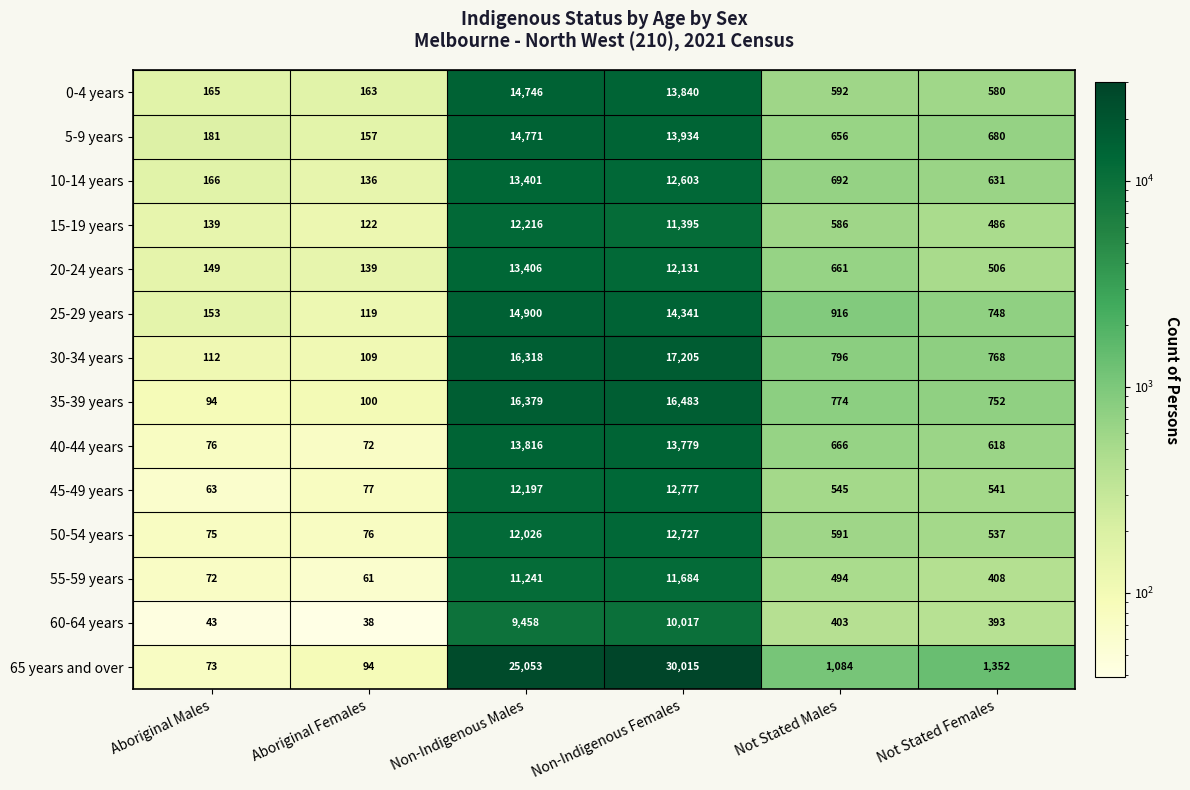

Which series changed the most between Not Stated Males and Not Stated Females?

65 years and over